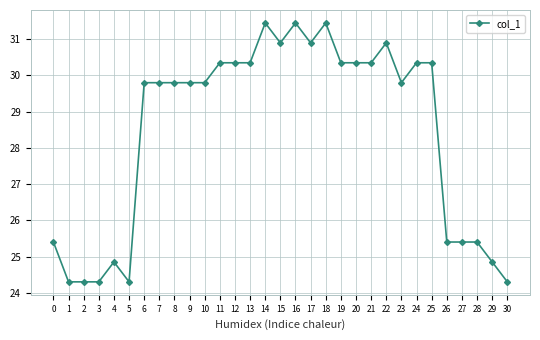

What is the value of the 28th point from the left?

25.4